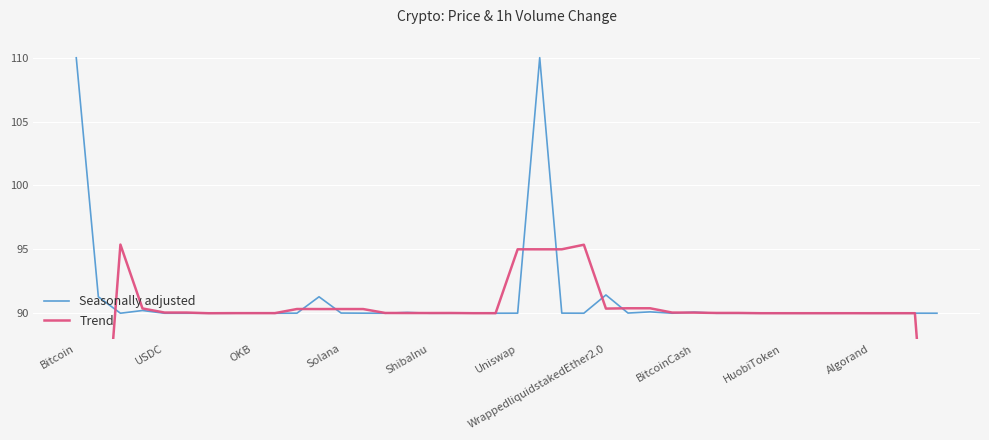

After their last crossing, which series has the higher values: Seasonally adjusted or Trend?

Seasonally adjusted